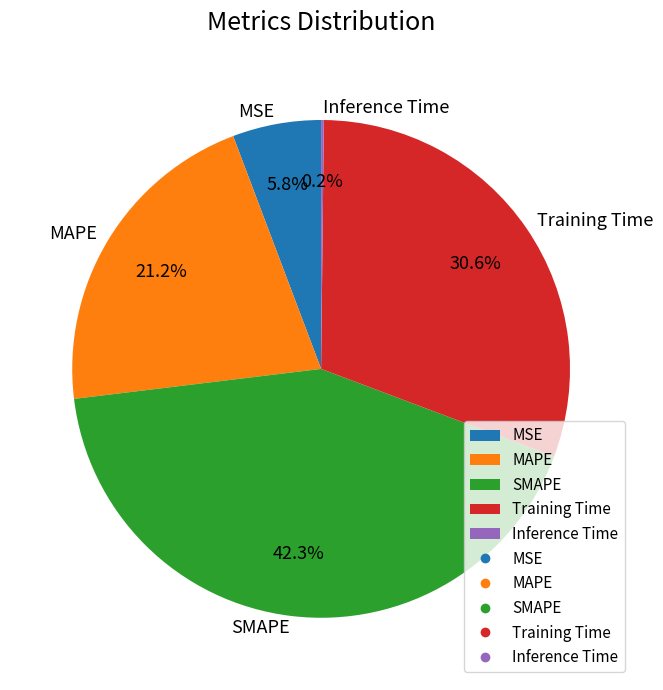

What is the total percentage of MAPE and Training Time?

51.7%